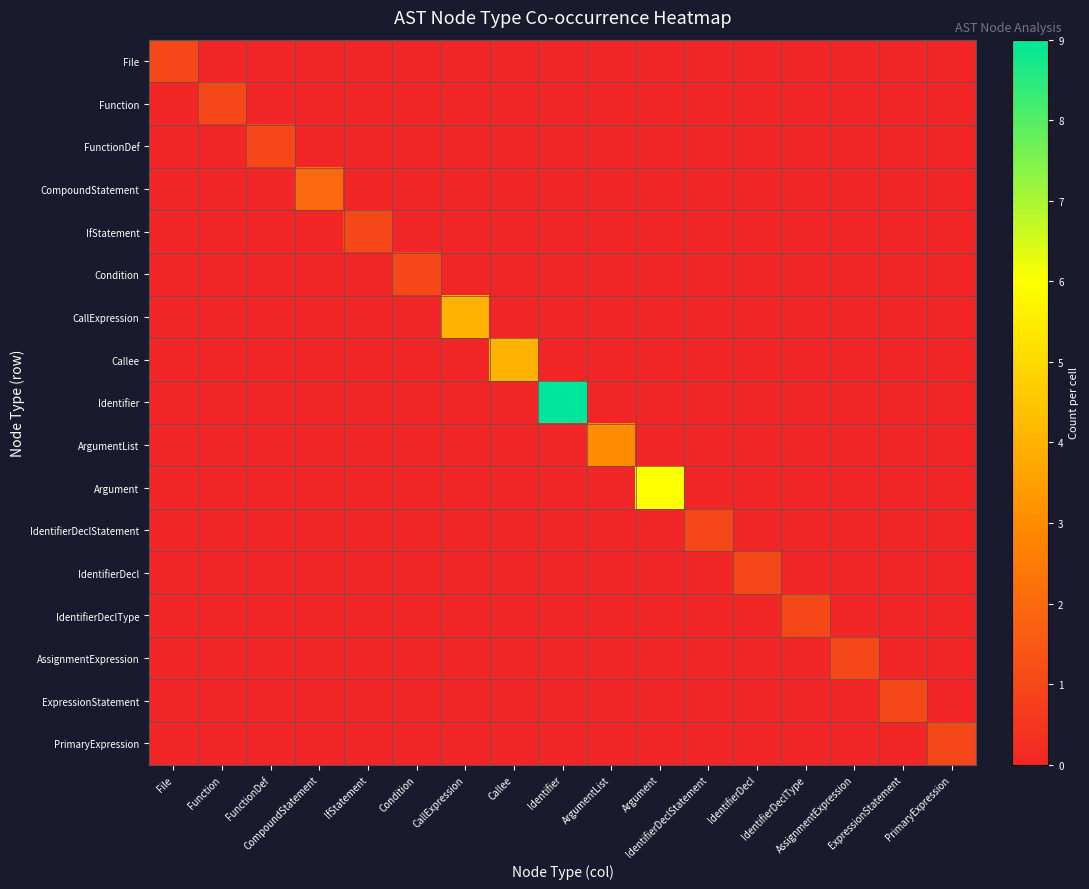

Count the number of data series in this chart.

17